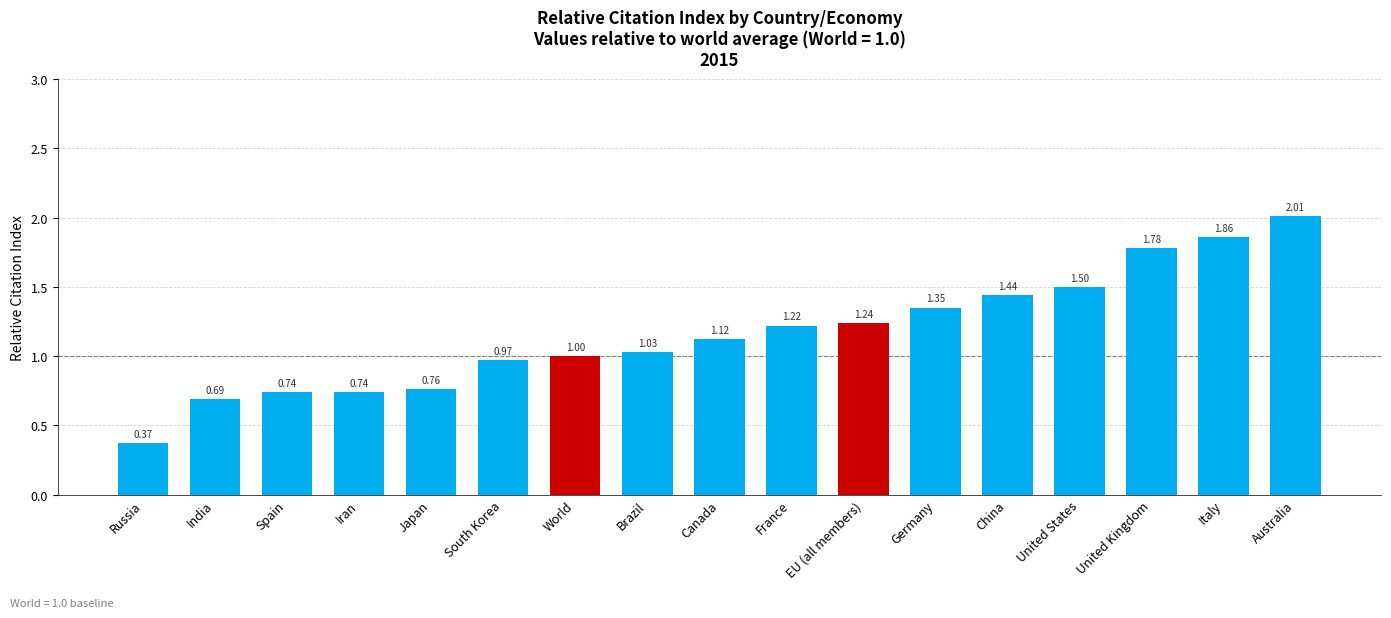

Which label corresponds to the largest value in the chart?

Australia